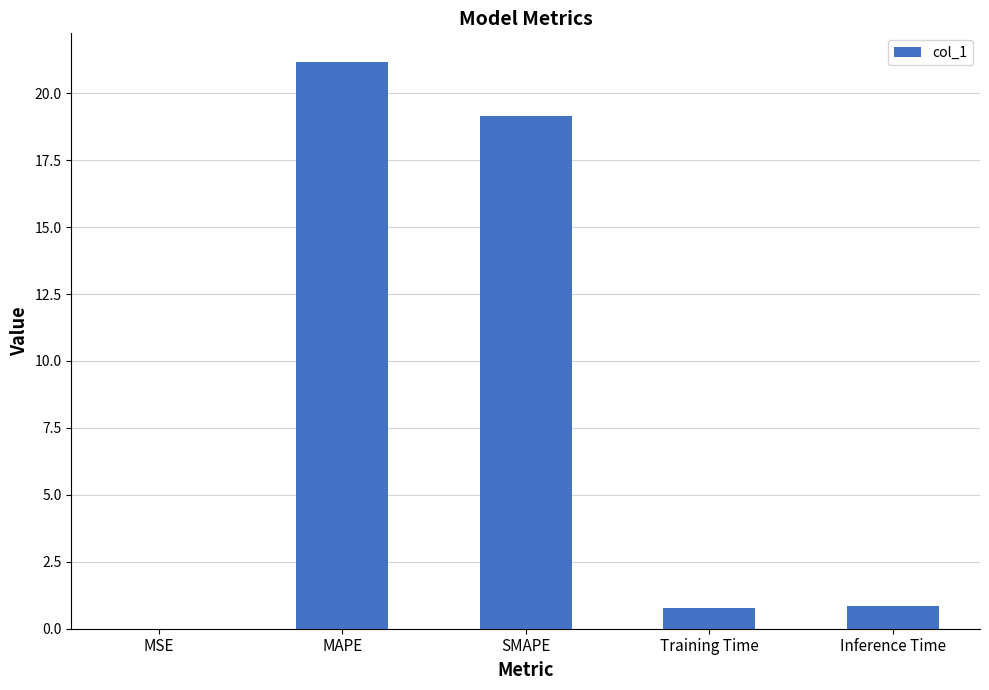

What is the maximum value shown in the chart?

21.2